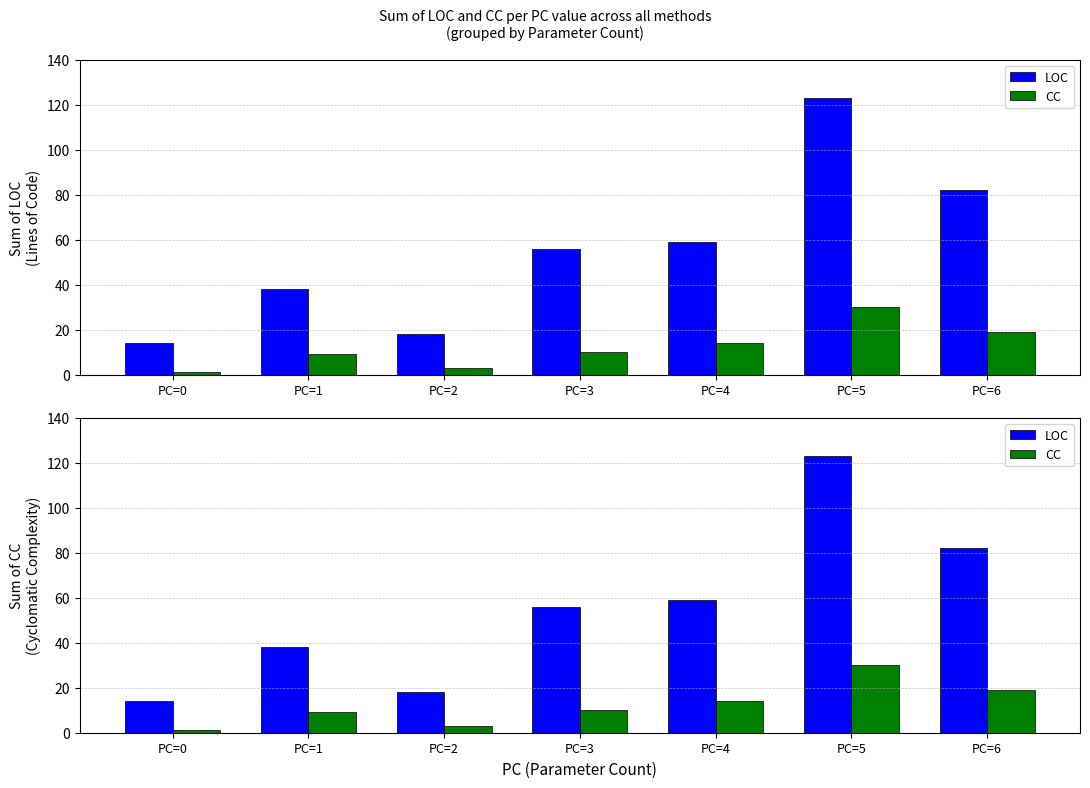

List the series in order of their overall mean, lowest first.

CC, LOC